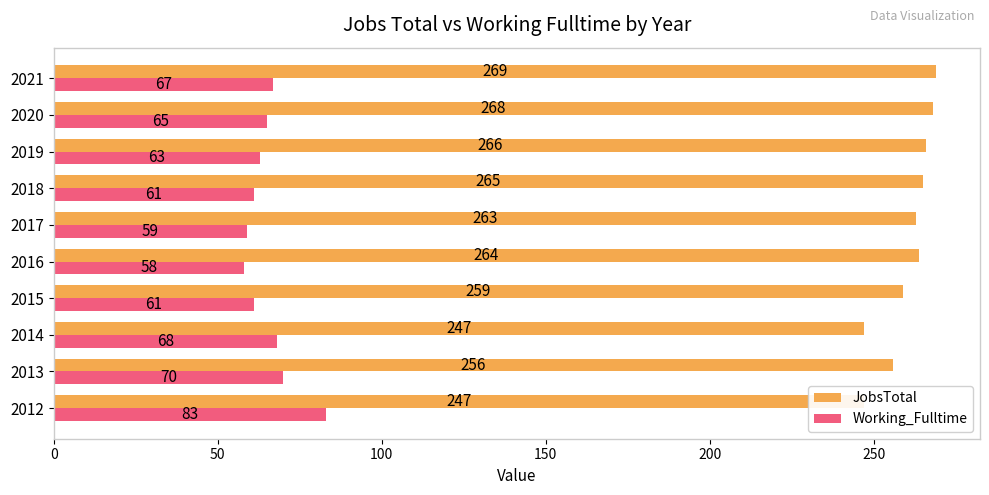

What is the value of the JobsTotal bar at the 5th from the left?

264